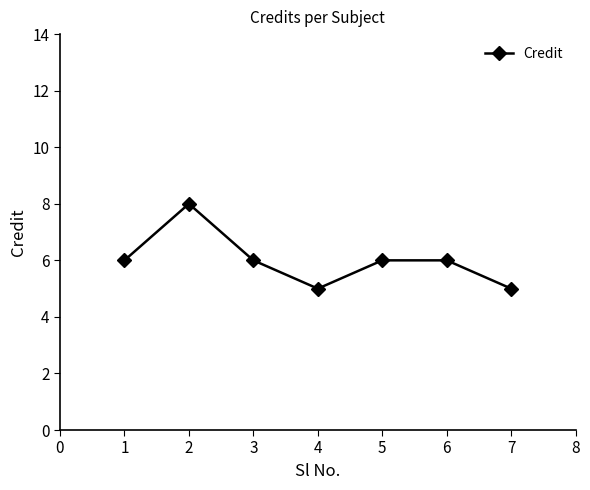

How many lines are shown in the chart?

1